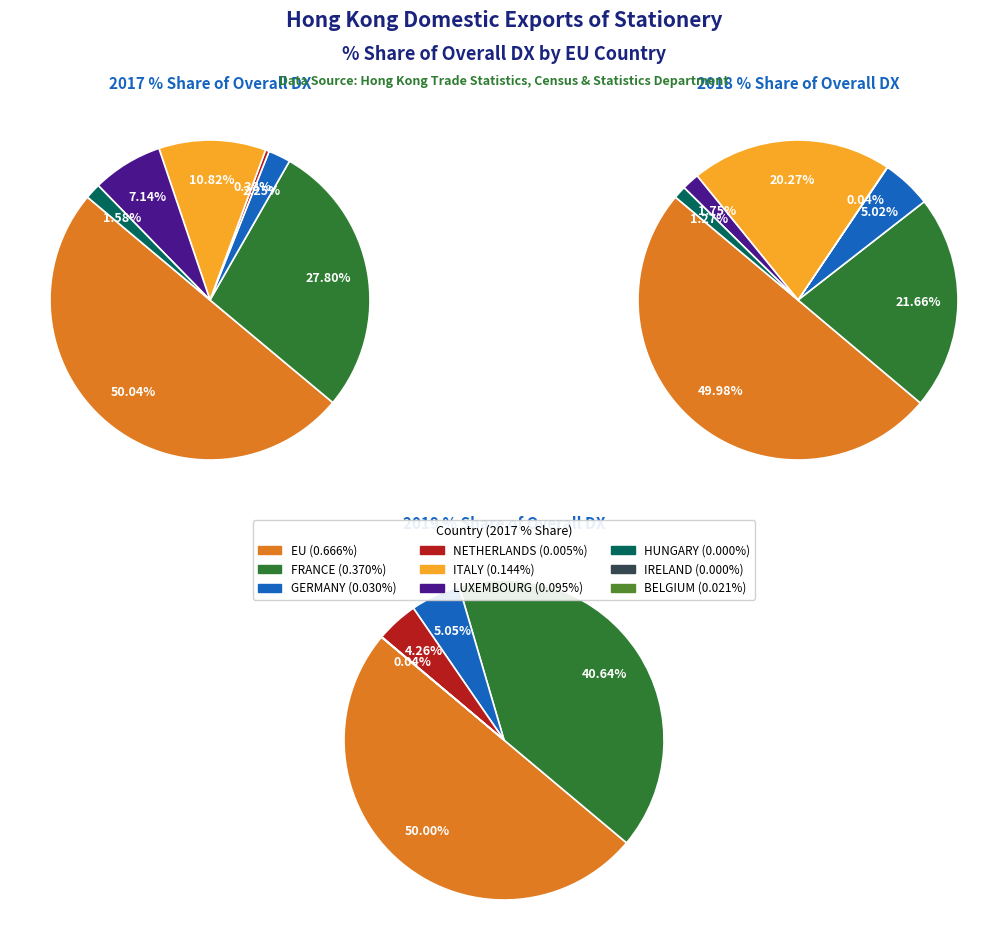

True or false: EU accounts for 58% of the total.

False